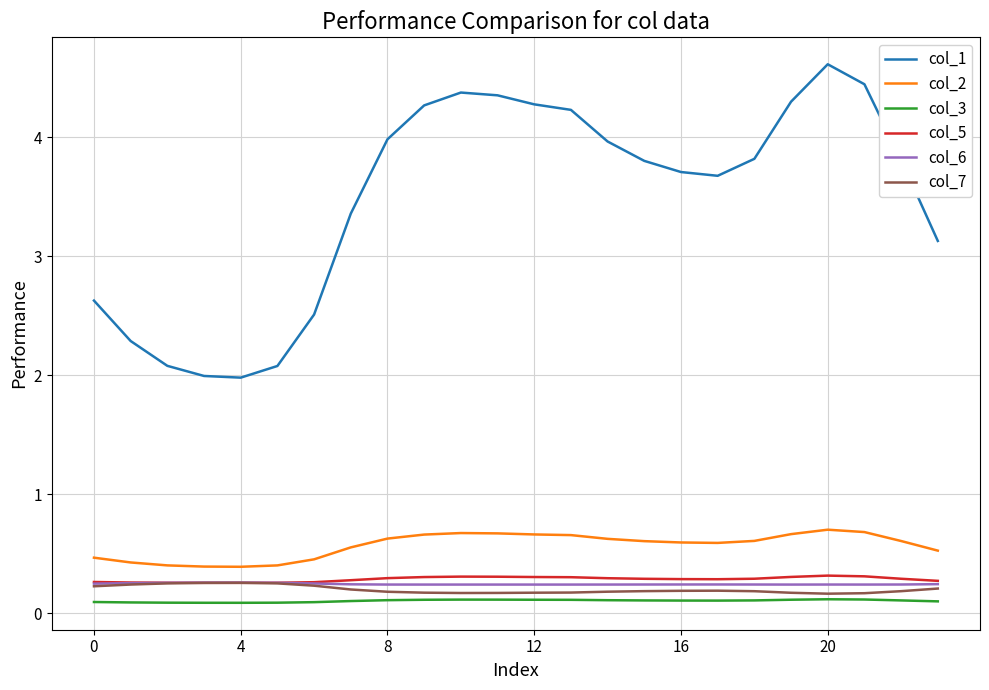

Which series has the widest spread of values?

col_1